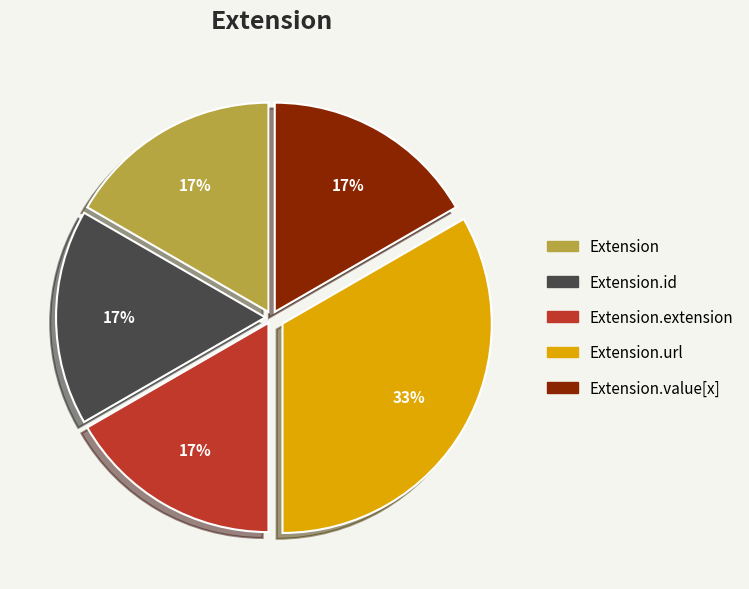

To the nearest percent, what is the combined percentage of Extension and Extension.url?

50%